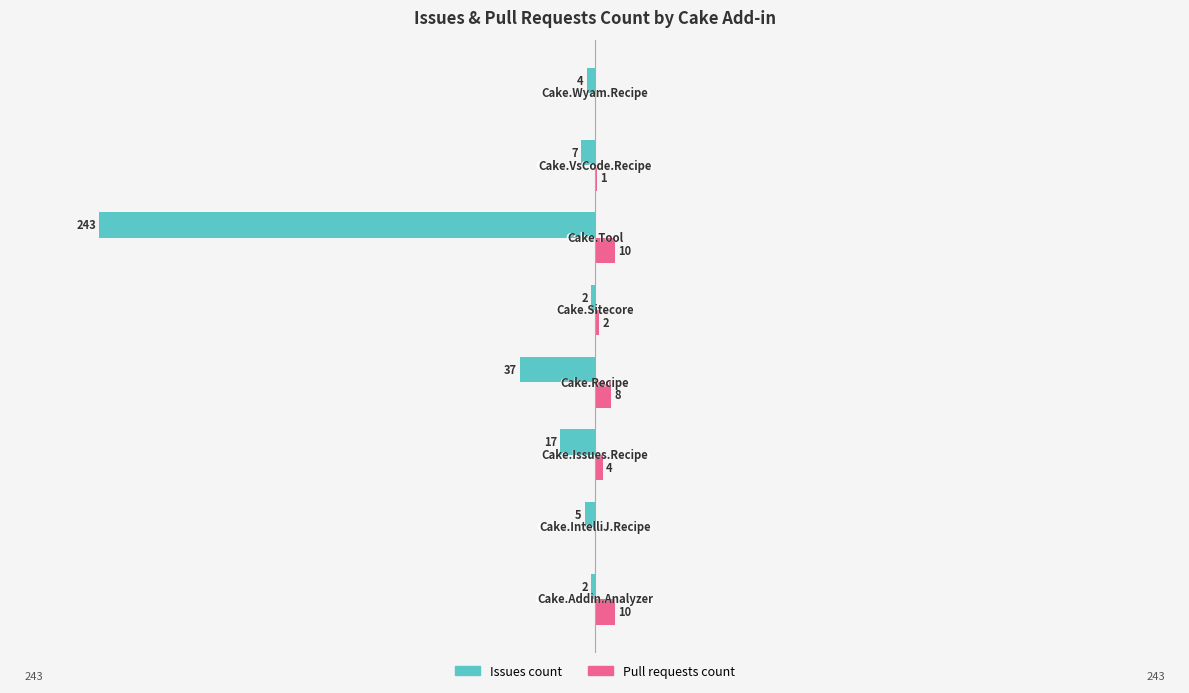

Which series has the largest total across all categories?

Pull requests count